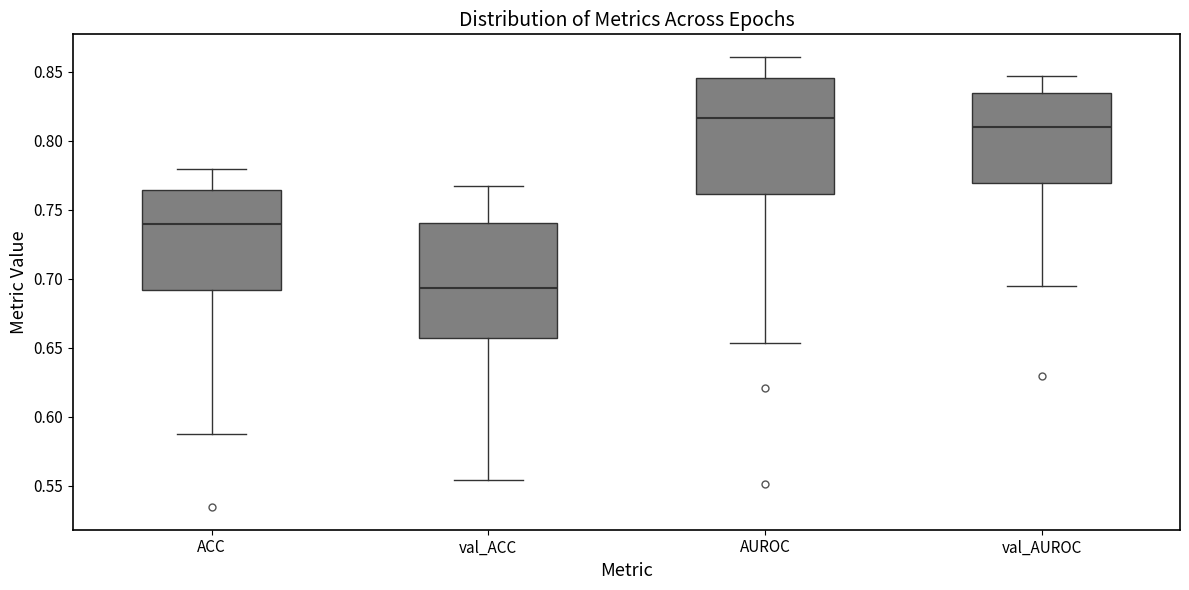

Reading left to right, transcribe this box plot: for each box, give where its median line is, the range the box spans, and where its two whiskers end, as read against the y-axis. The values are not printed on the chart, so give them approximately, as read against the axis.

ACC: median 0.740, box 0.690 to 0.765, whiskers 0.590 to 0.780
val_ACC: median 0.695, box 0.655 to 0.740, whiskers 0.555 to 0.765
AUROC: median 0.815, box 0.760 to 0.845, whiskers 0.655 to 0.860
val_AUROC: median 0.810, box 0.770 to 0.835, whiskers 0.695 to 0.845